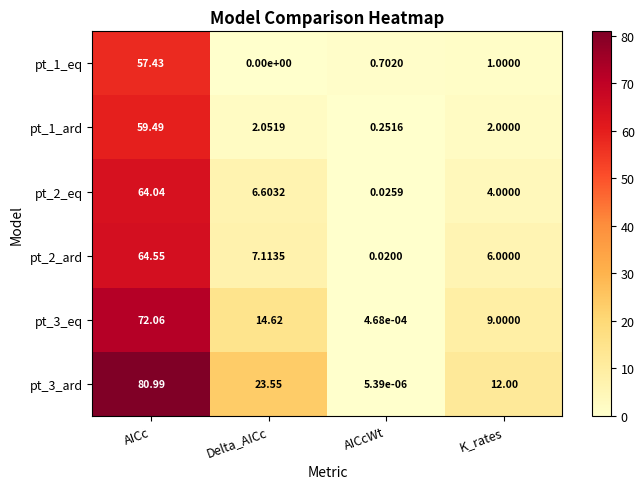

Count the number of data series in this chart.

6